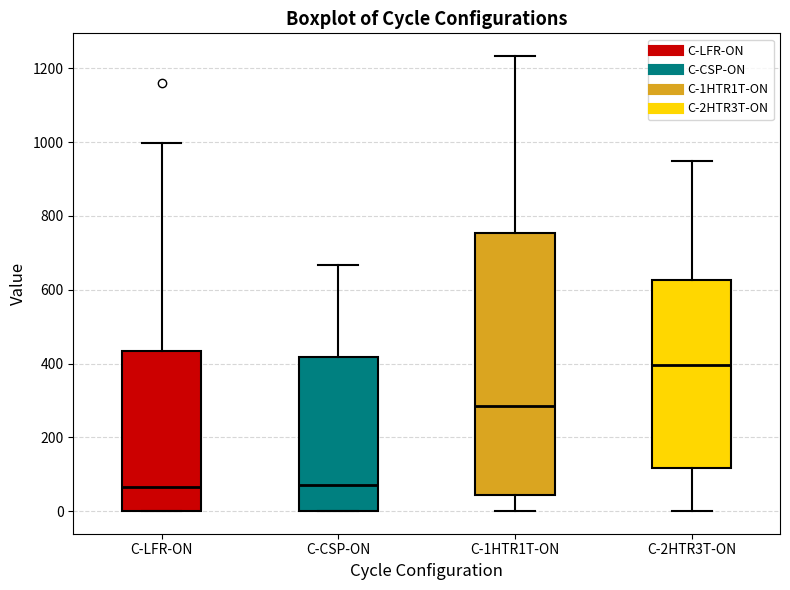

Which box is the tallest, from its lower edge to its upper edge?

C-1HTR1T-ON